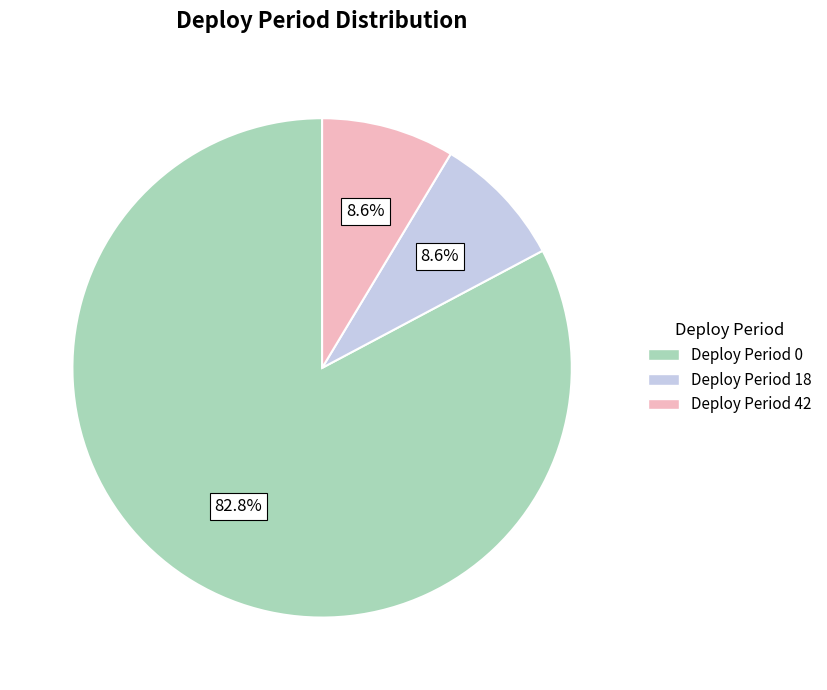

Does any single category account for the majority?

Yes